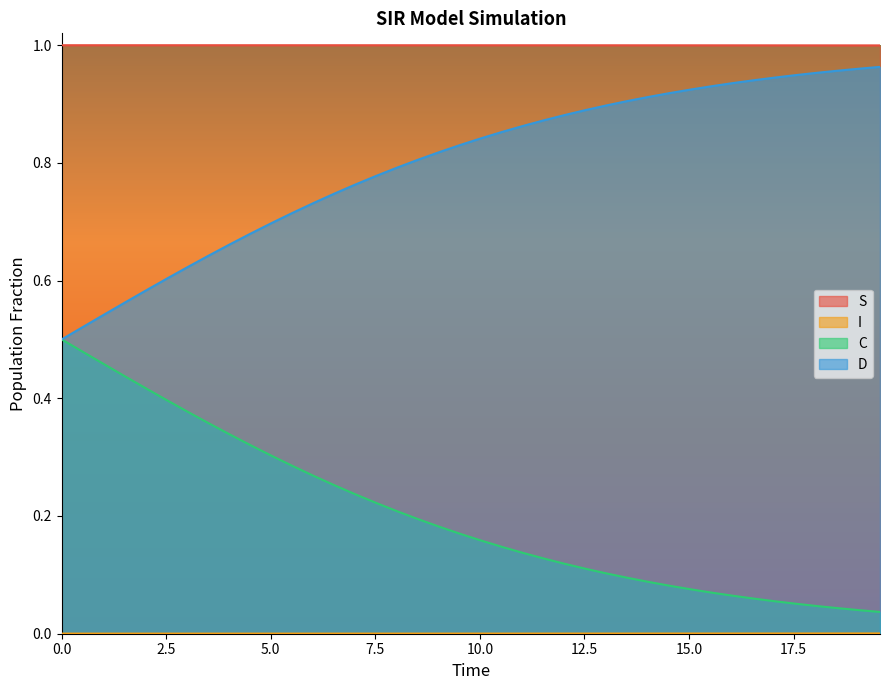

True or false: S and C intersect in this chart.

False